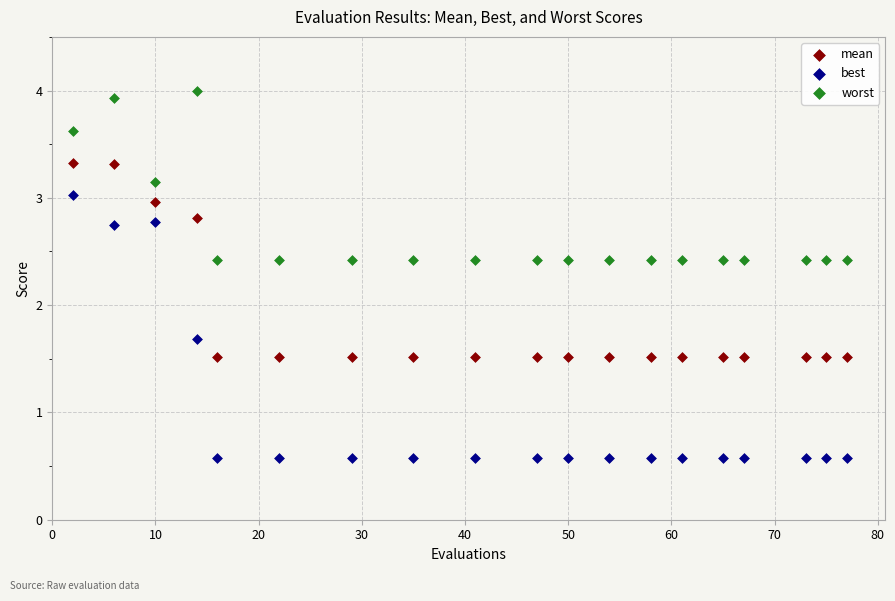

Which series reaches the maximum Y coordinate?

worst